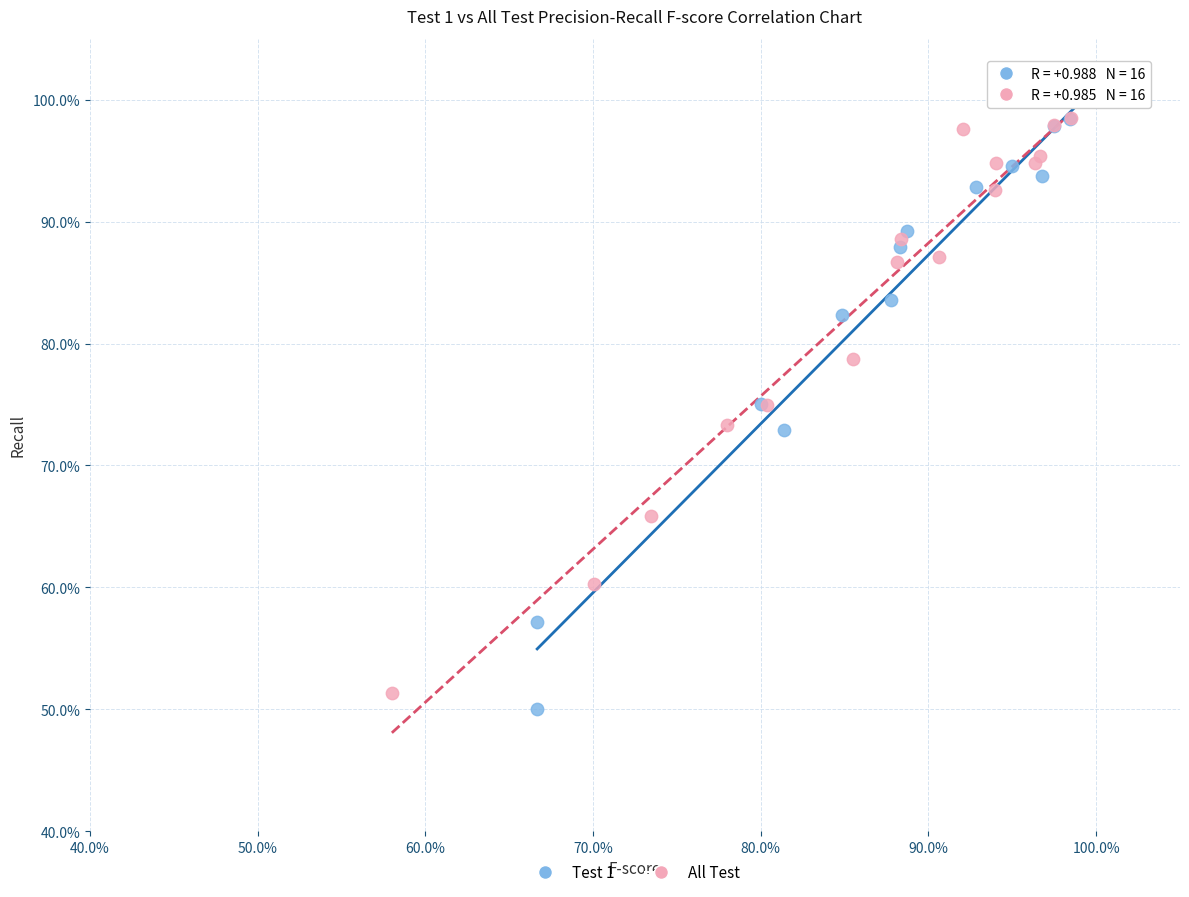

What are all the series names shown in the legend?

Test 1, All Test